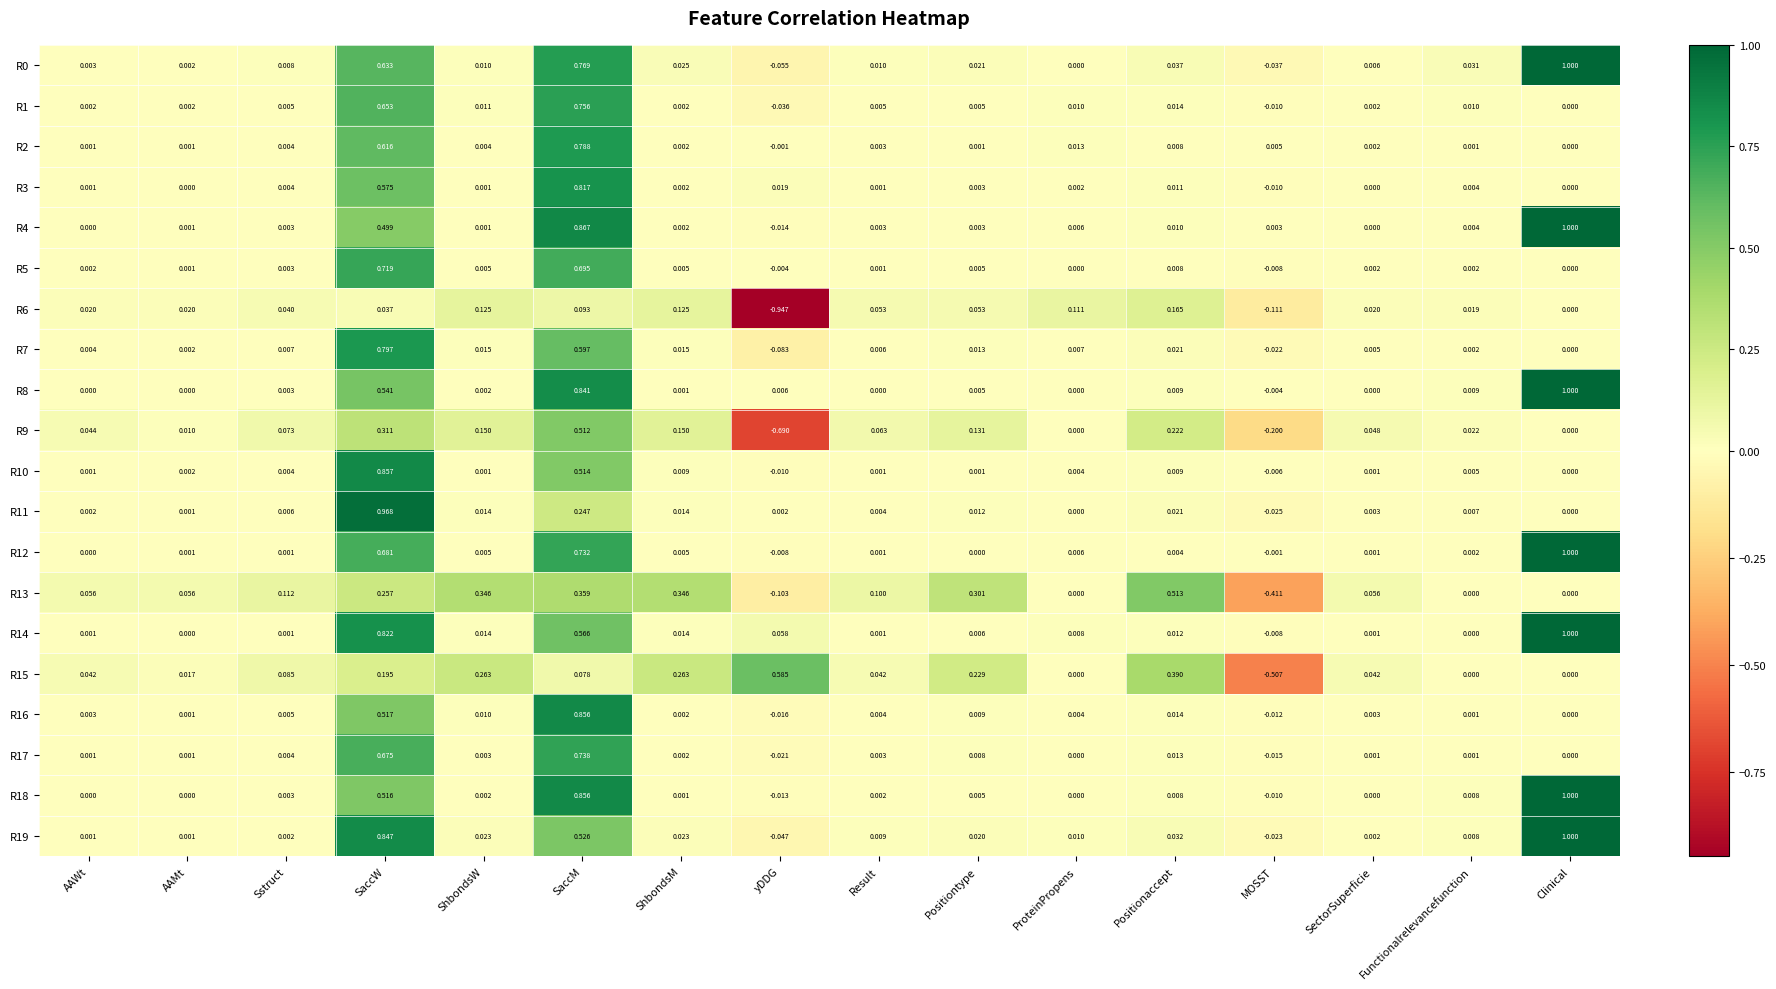

At which category is the sum across all series the highest?

SaccM